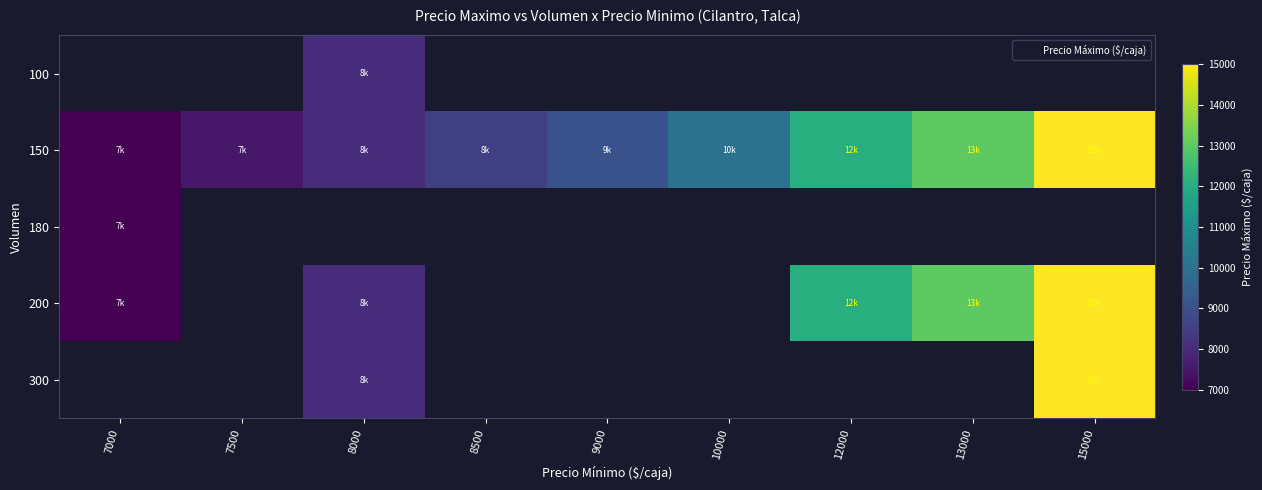

Which series changed the most between 12000 and 13000?

150